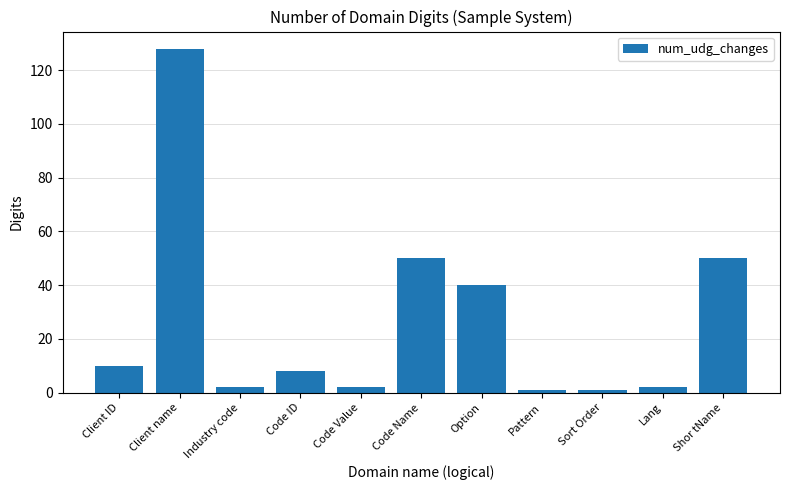

What is the value of the 4th bar from the left?

8